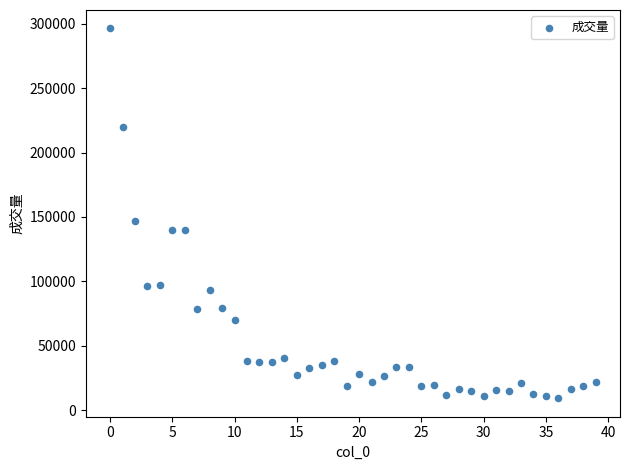

What Y value in the scatter plot is closest to 152754?

146645